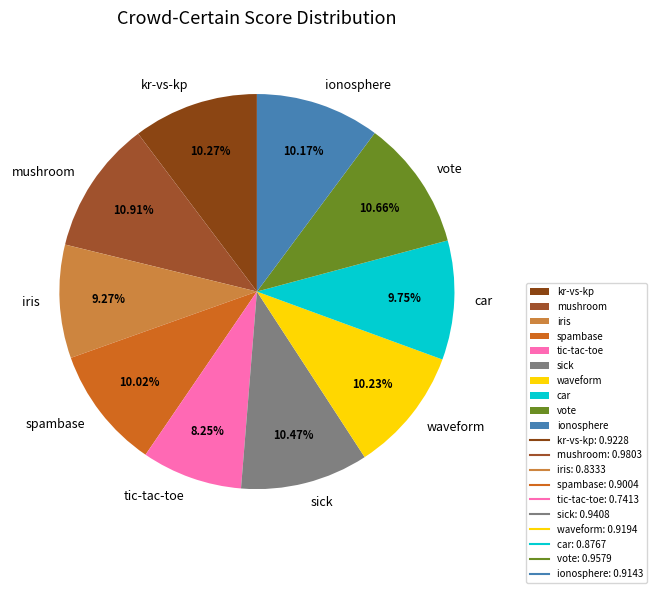

Does any single category account for the majority?

No